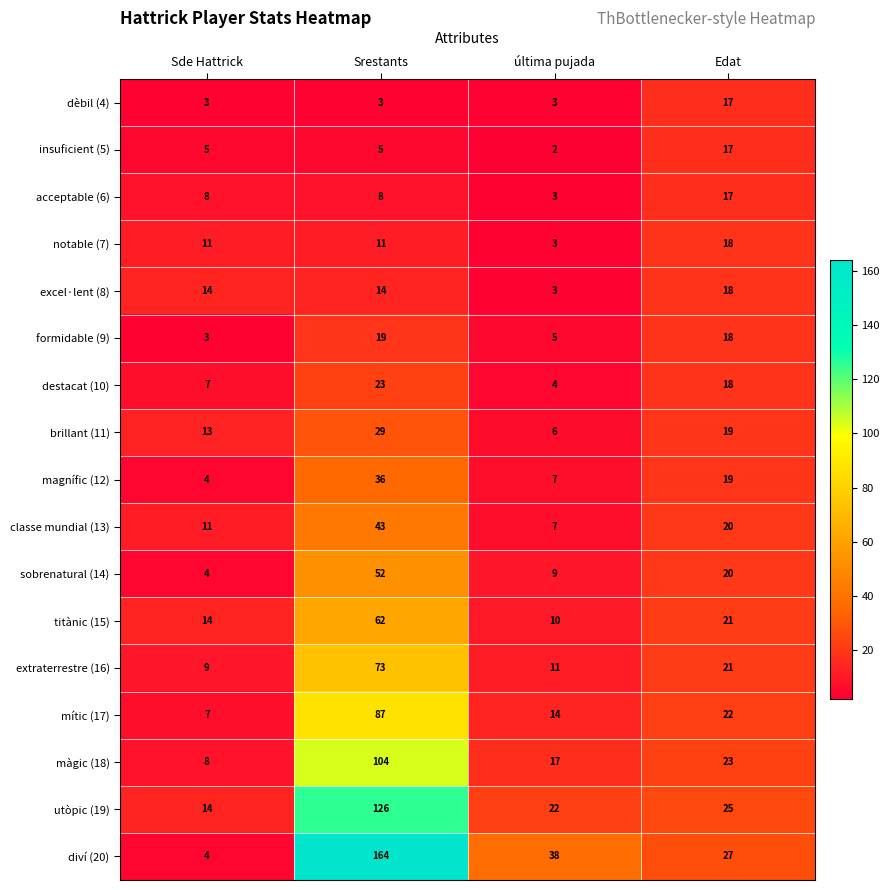

What is the total value across all series at Srestants?

859